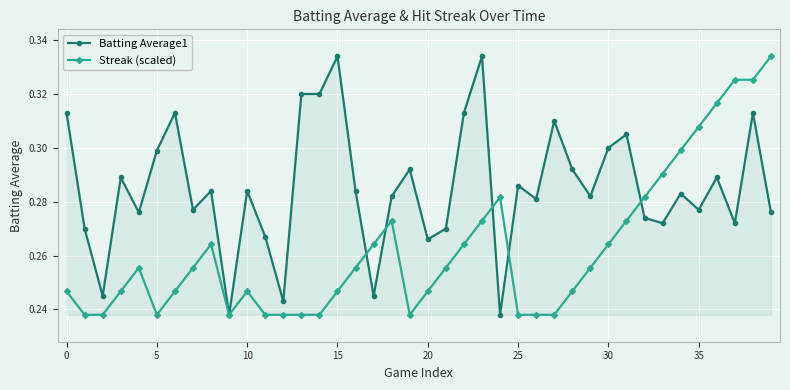

After their last crossing, which series has the higher values: Batting Average1 or Streak (scaled)?

Streak (scaled)